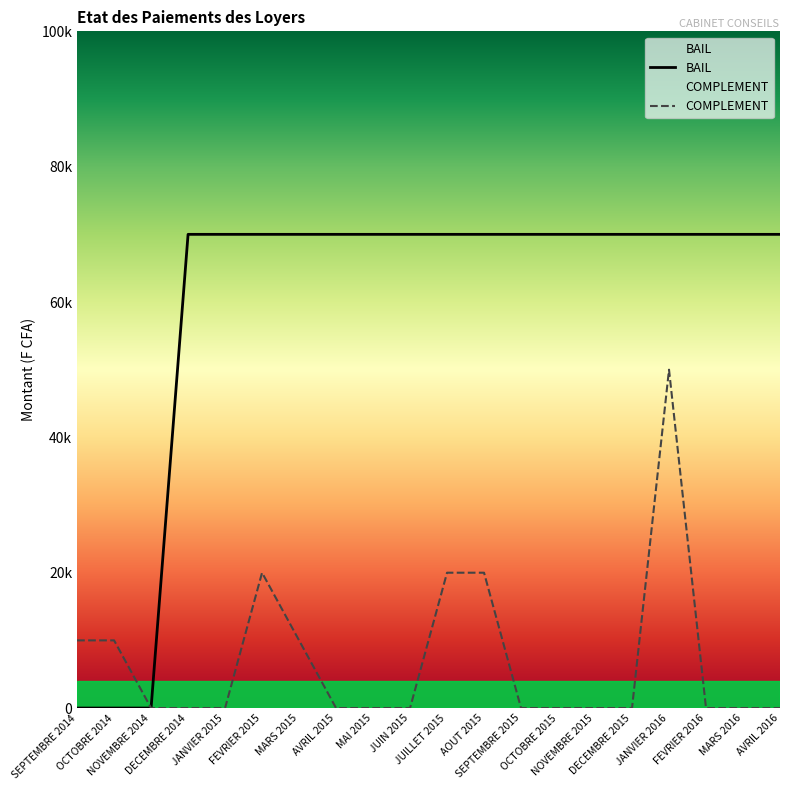

What is the average value of the COMPLEMENT series?

7000